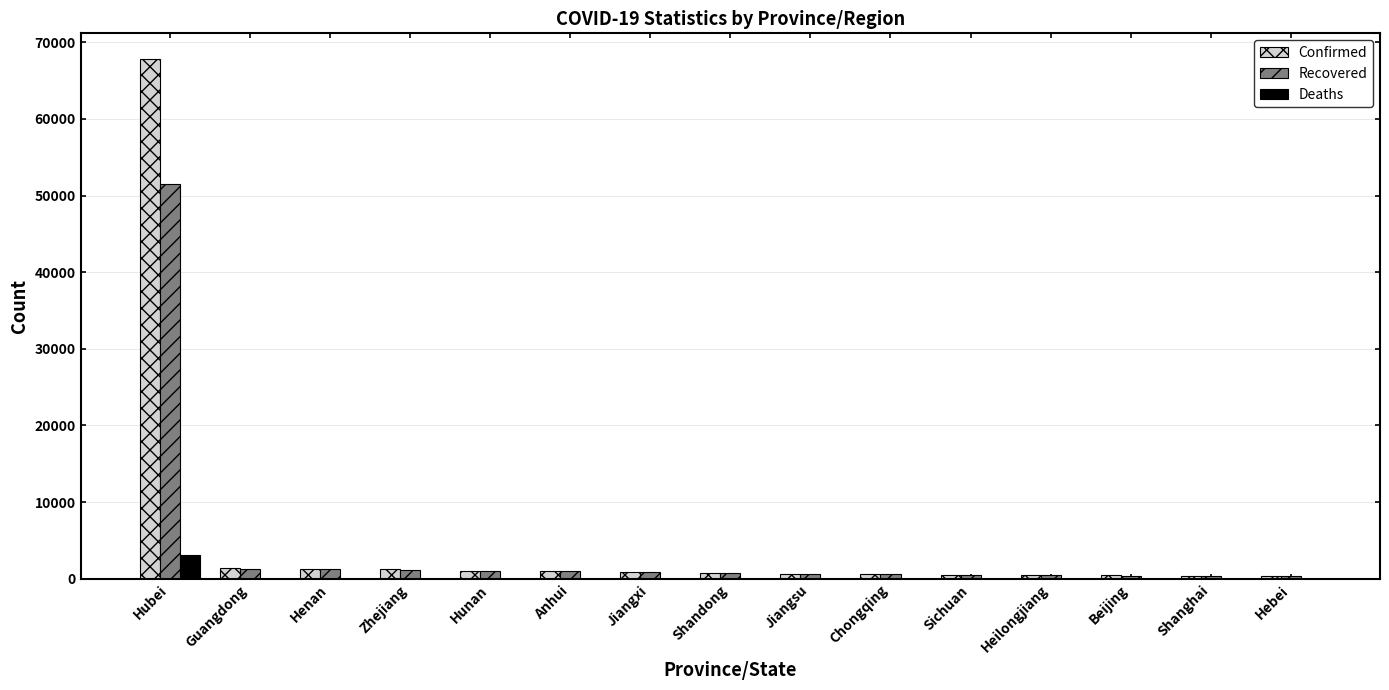

What is the average value of the Confirmed series?

5244